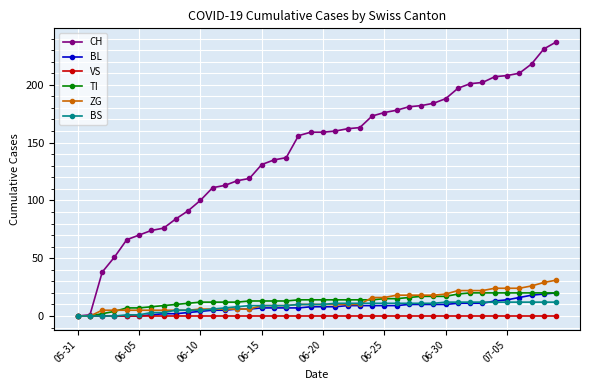

Which series has the largest range (max minus min)?

CH